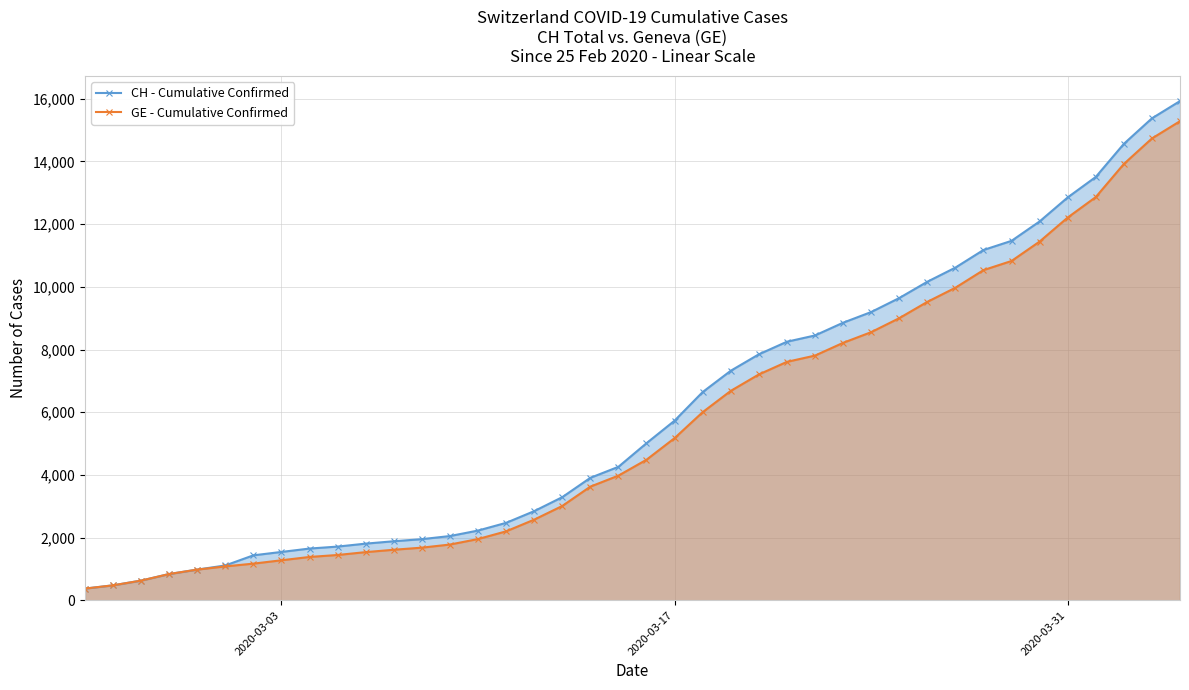

What is the difference between the maximum and second lowest values in the CH - Cumulative Confirmed series?

15447